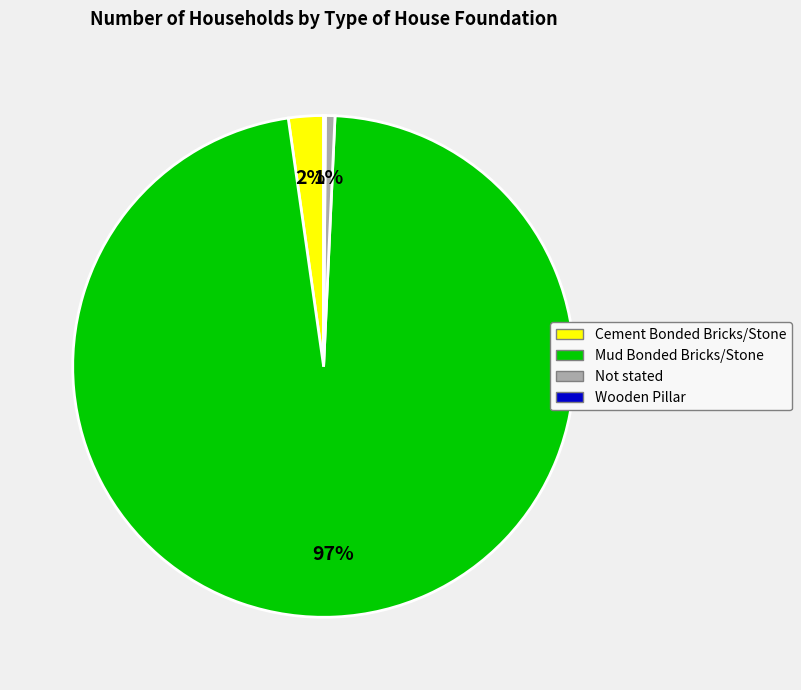

Do Cement Bonded Bricks/Stone and Mud Bonded Bricks/Stone together represent more than half of the pie?

Yes